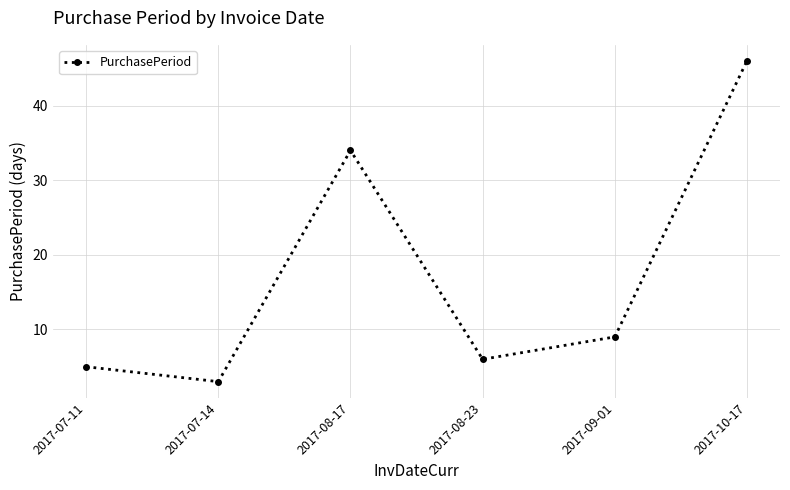

Where is the data nearest to the value 24?

2017-08-17